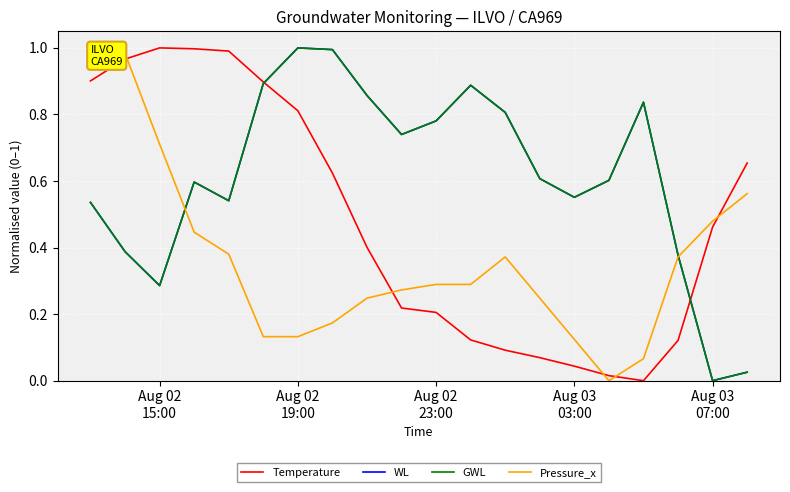

What is the average value of the Temperature series?

0.5